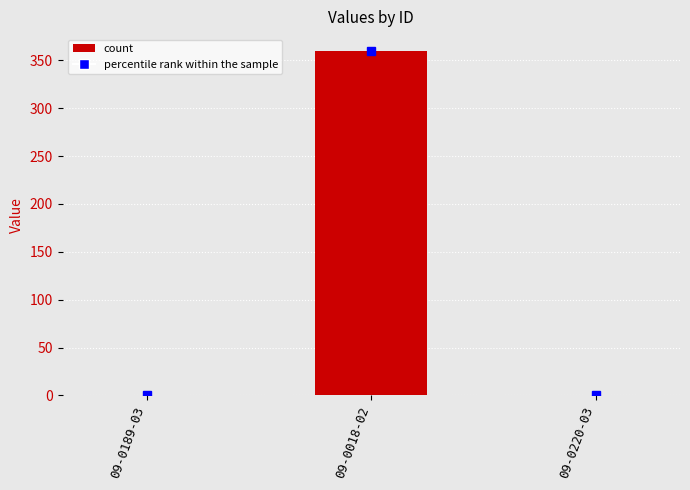

The value at 09-0220-03 is 0.0. True or false?

True